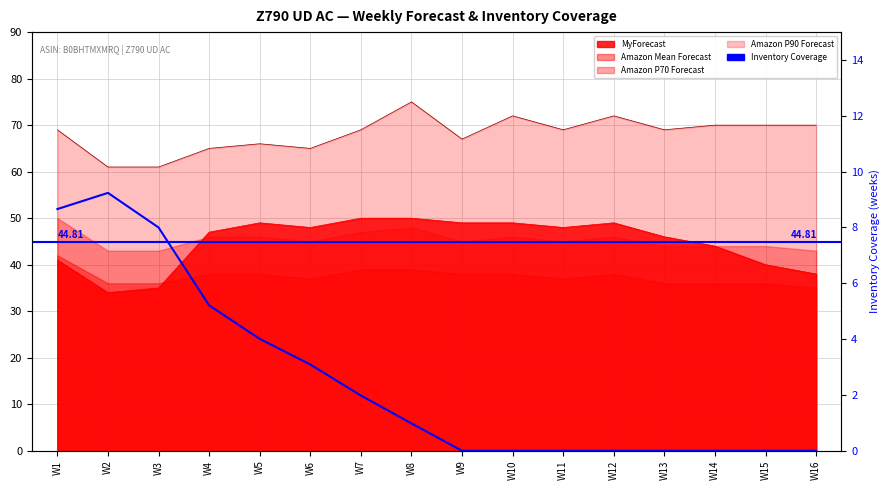

What is the sum of all MyForecast values?

717.0